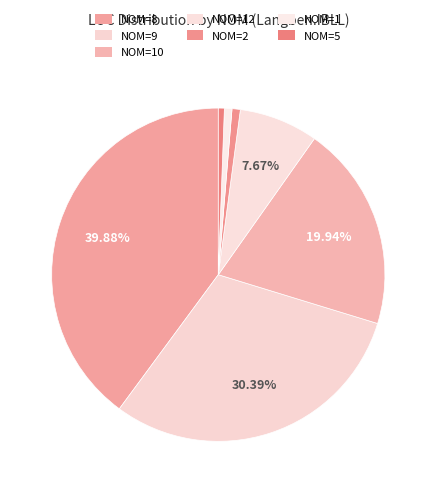

How many slices are in this pie chart?

7